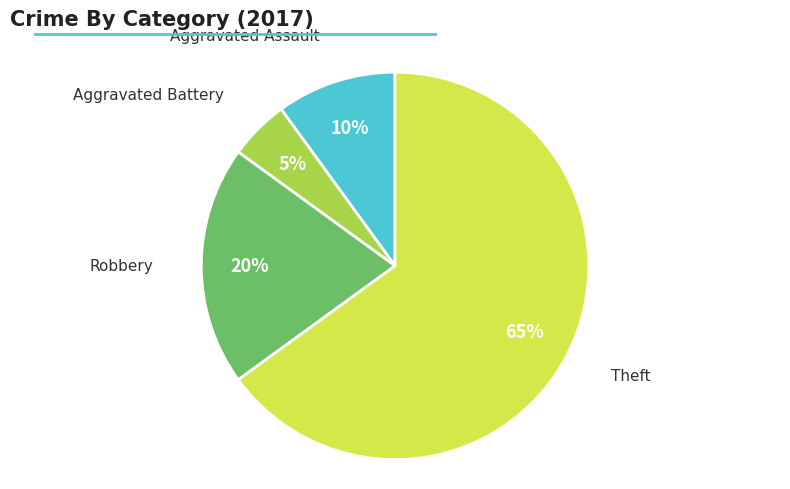

Does any single category account for the majority?

Yes